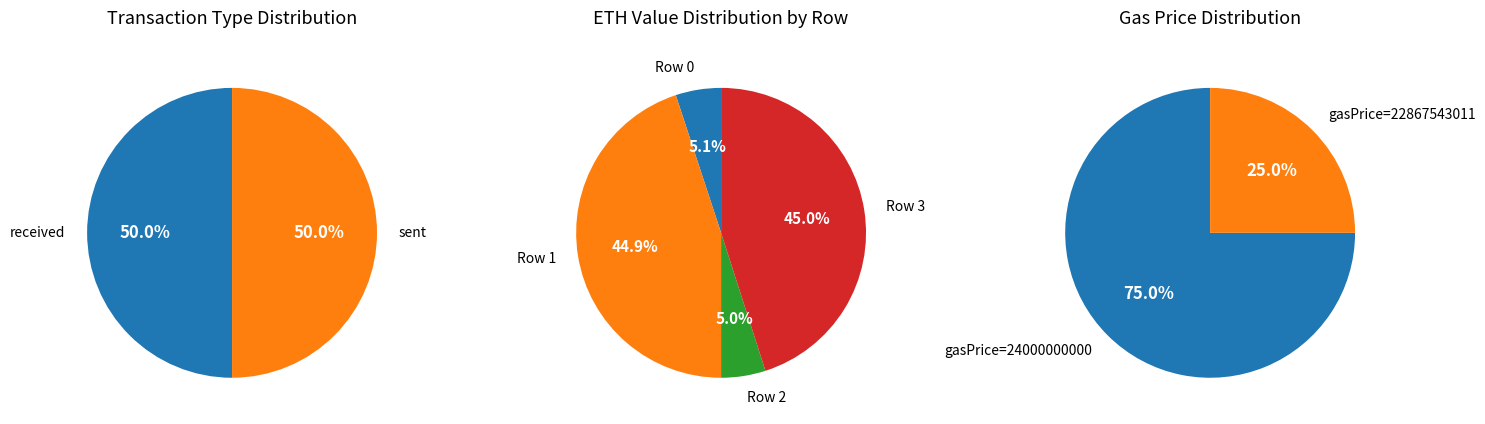

Rank the categories by value from highest to lowest.

sent (row 3), received (row 1), received (row 0), sent (row 2)